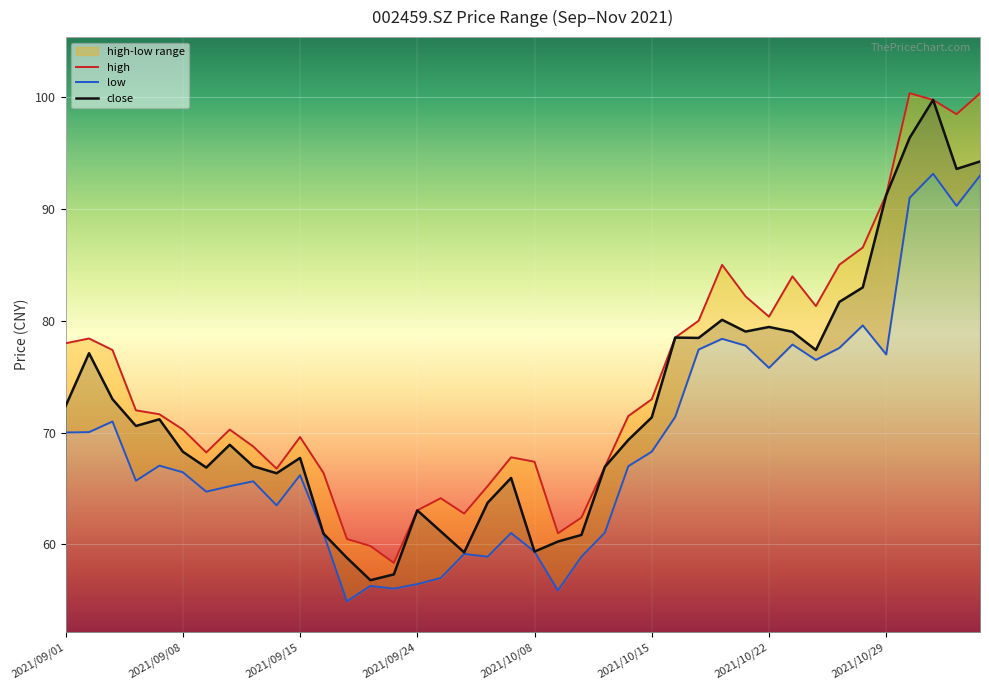

At 2021/10/20, list the series in order from smallest to largest.

low, close, high